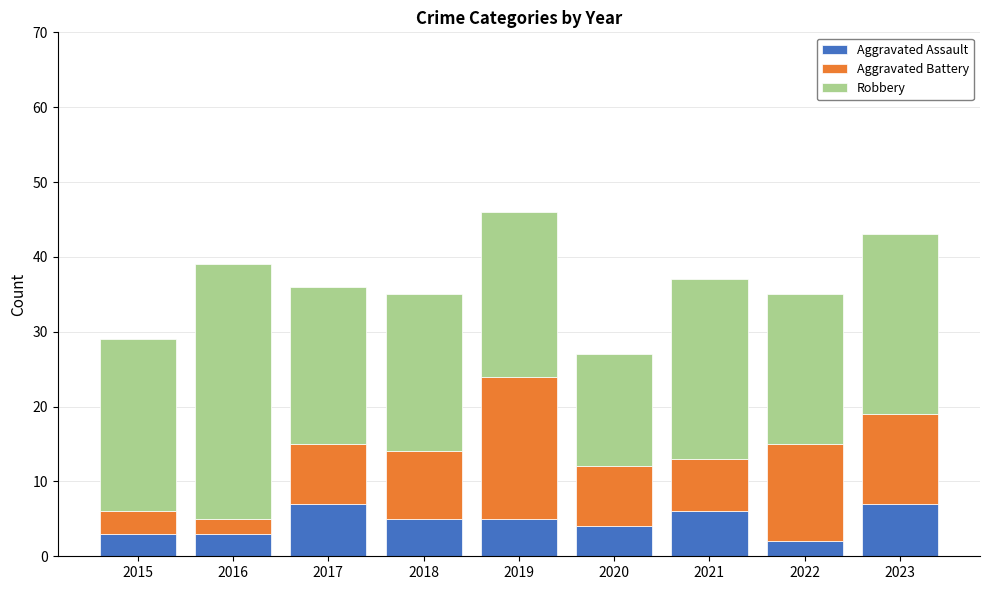

What is the total value across all series at 2021?

37